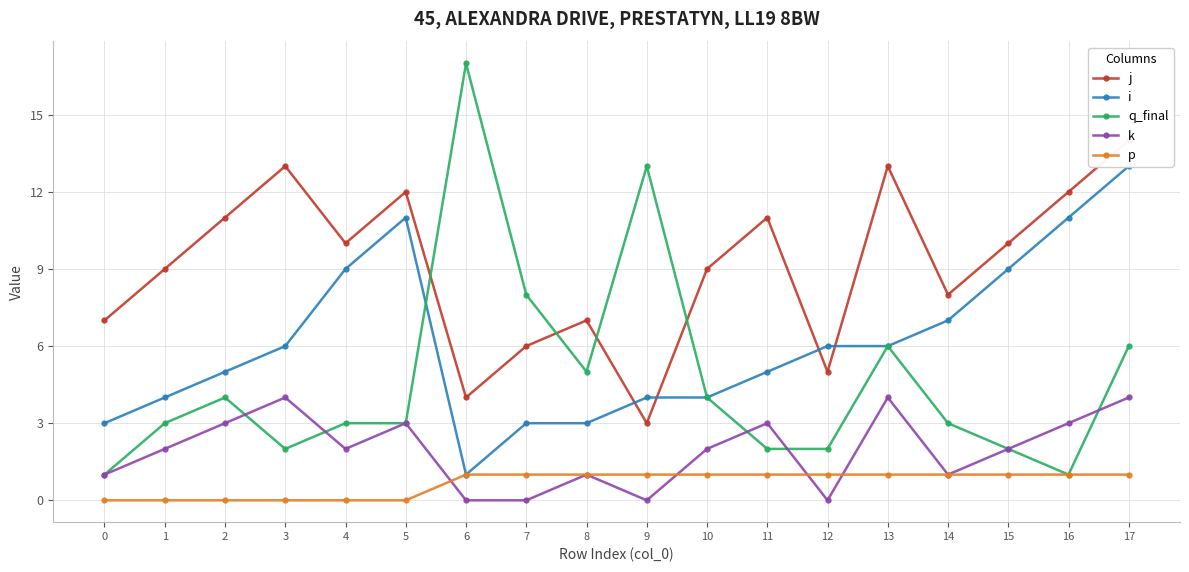

What is the approximate value of k at 11?

3